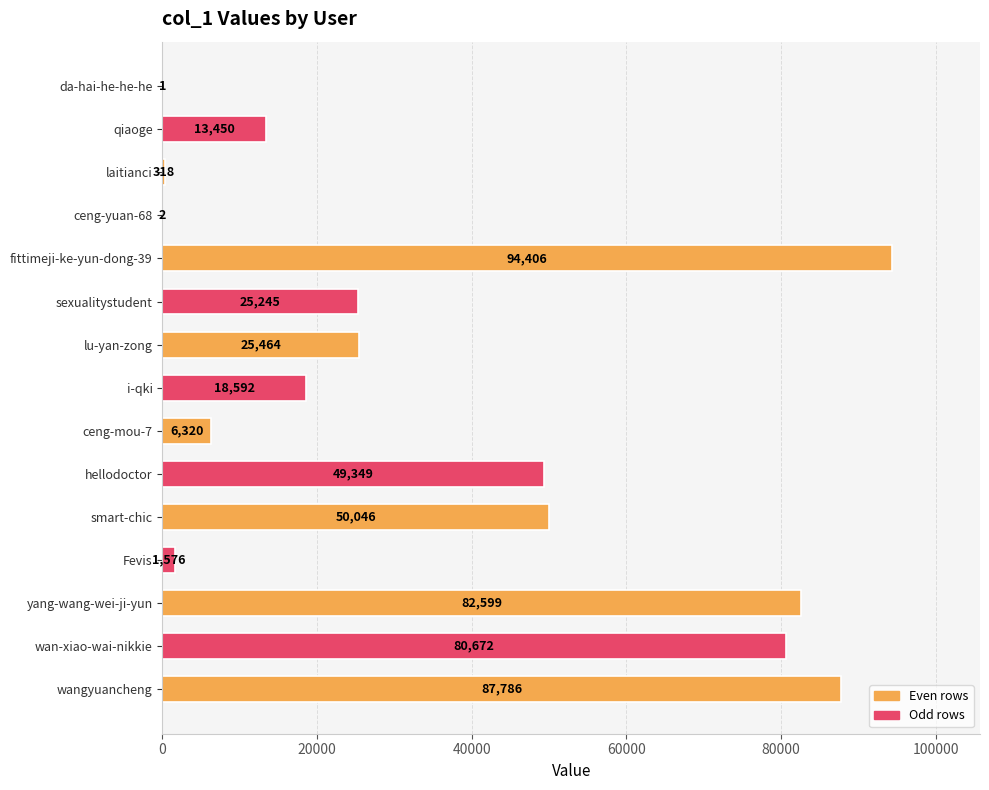

Does the chart contain stacked bars?

No